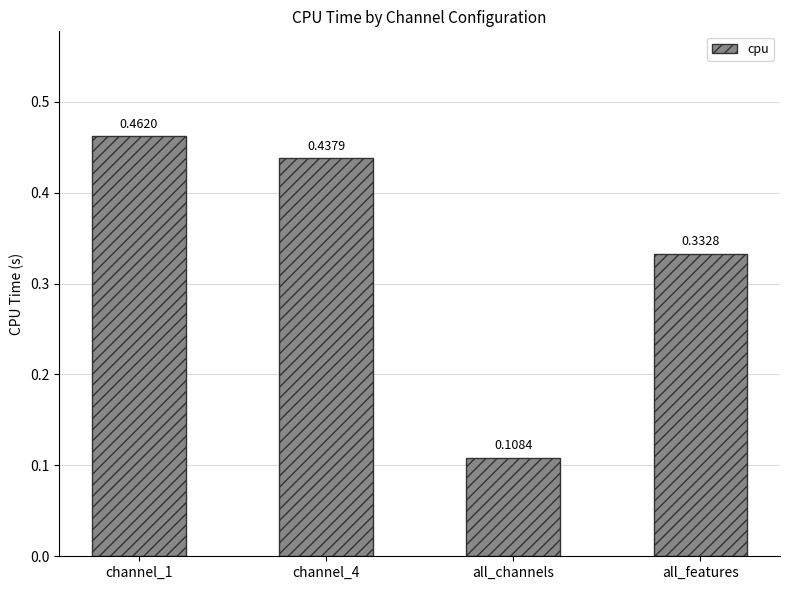

Where is the data nearest to the value 0?

all_channels